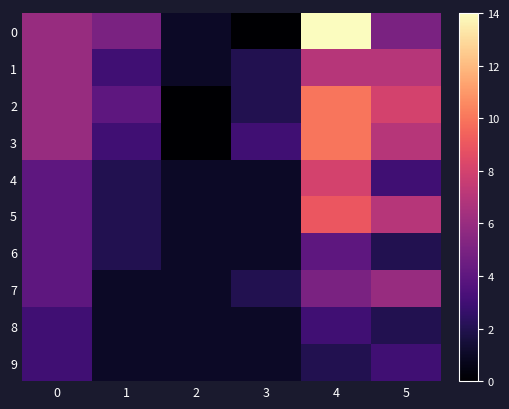

Which category has the lowest value in the 8 series?

1